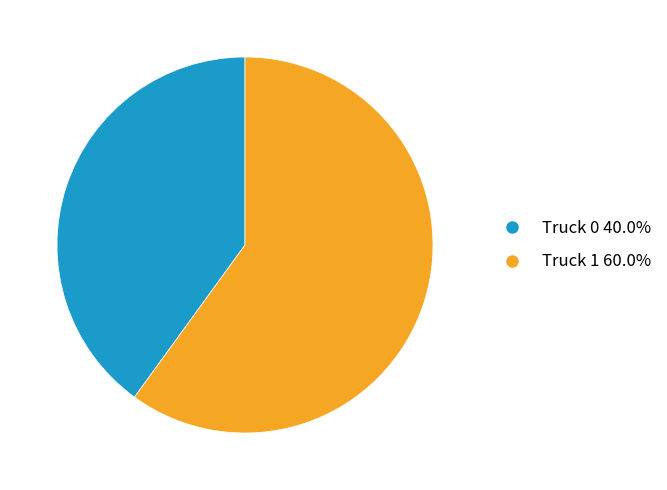

Does Truck 0 represent more than half of the total?

No